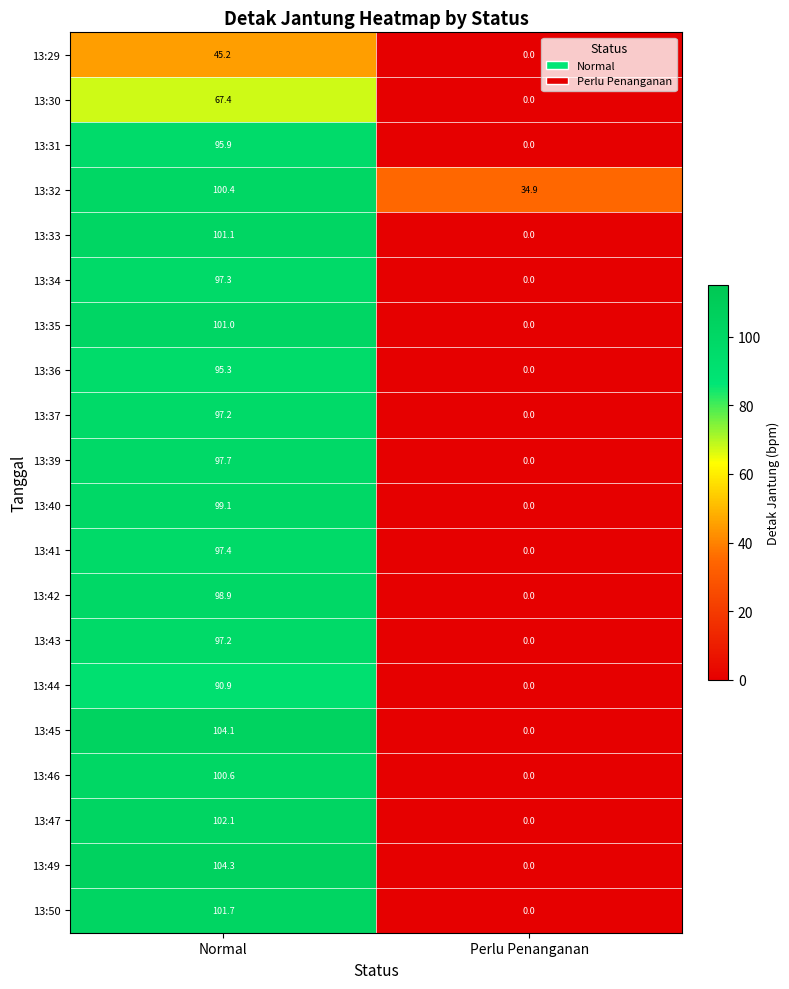

What is the spread (max minus min) of values at Normal?

59.1